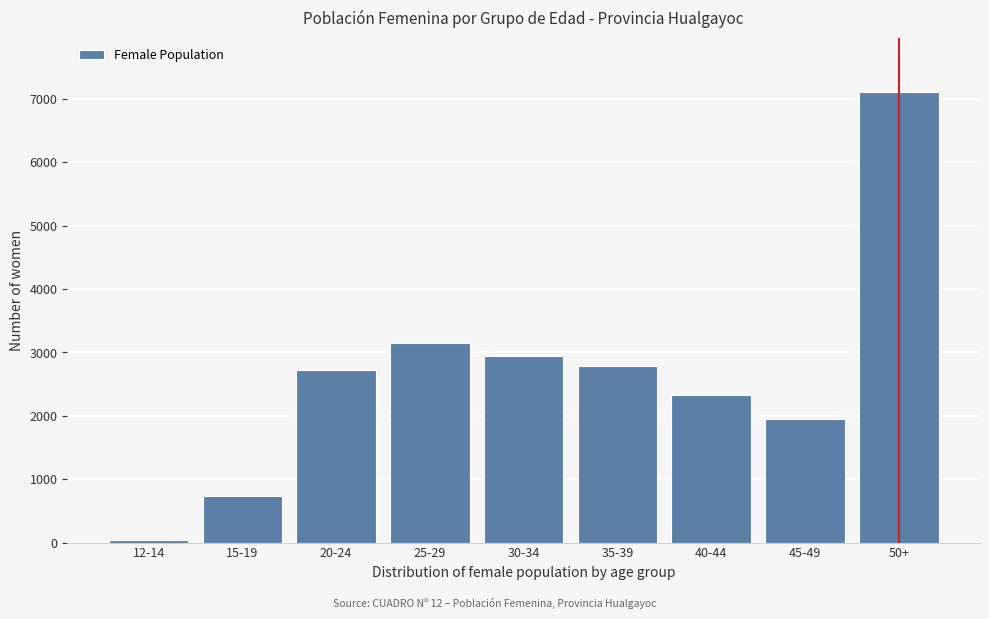

Reading left to right, transcribe all the data shown in this chart.

36	734	2727	3145	2946	2784	2334	1943	7111